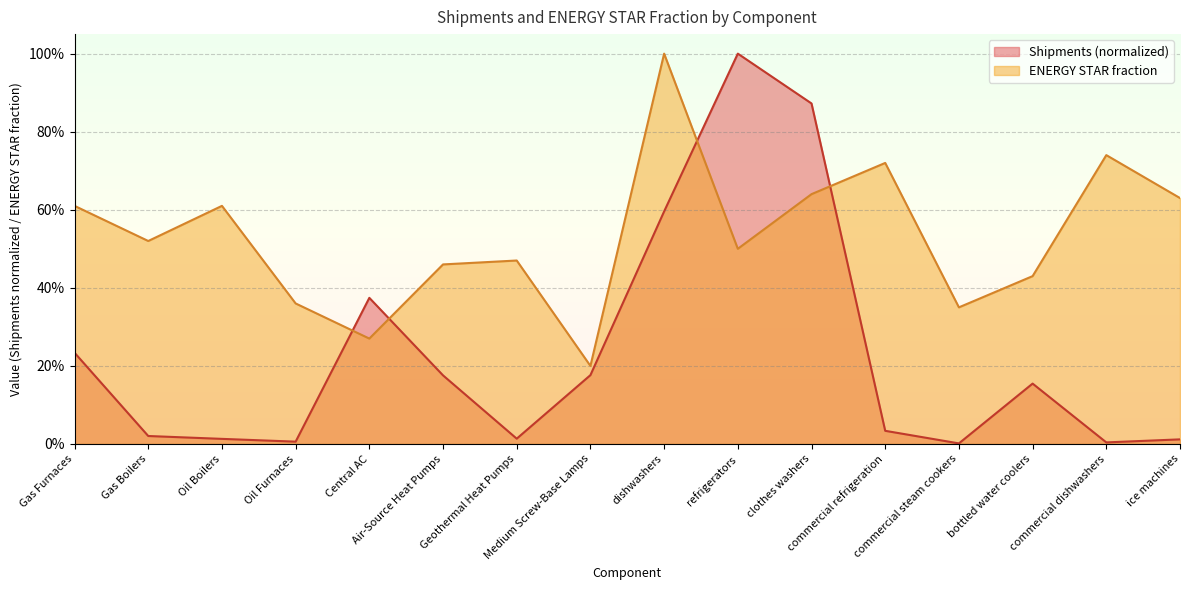

How many interior local peaks does the ENERGY STAR fraction series have?

5